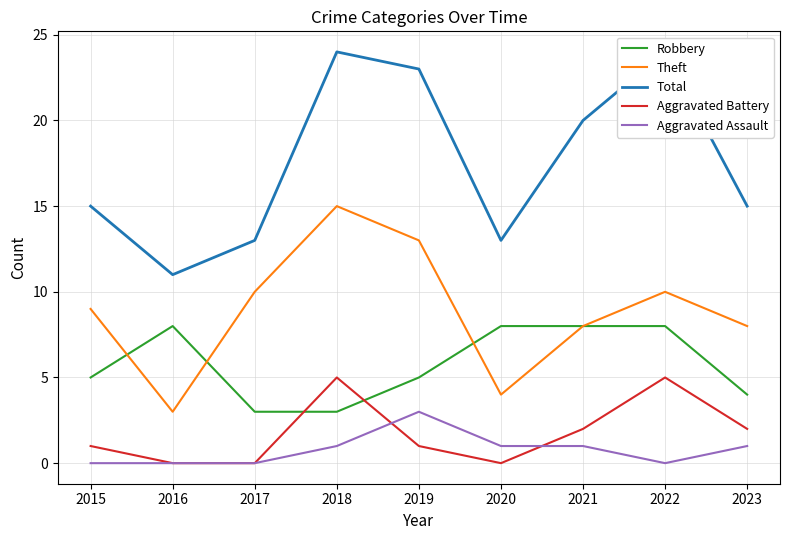

Read the Total value at 2019, to the nearest 5.

25